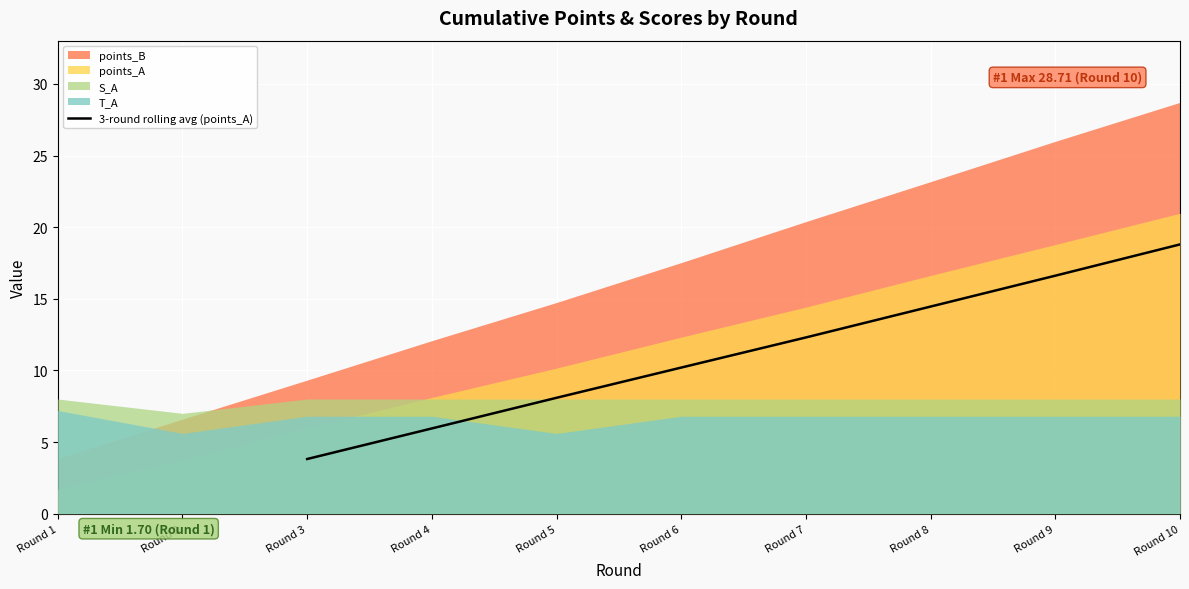

At which label does 3-round rolling avg (points_A) reach its minimum?

Round 3